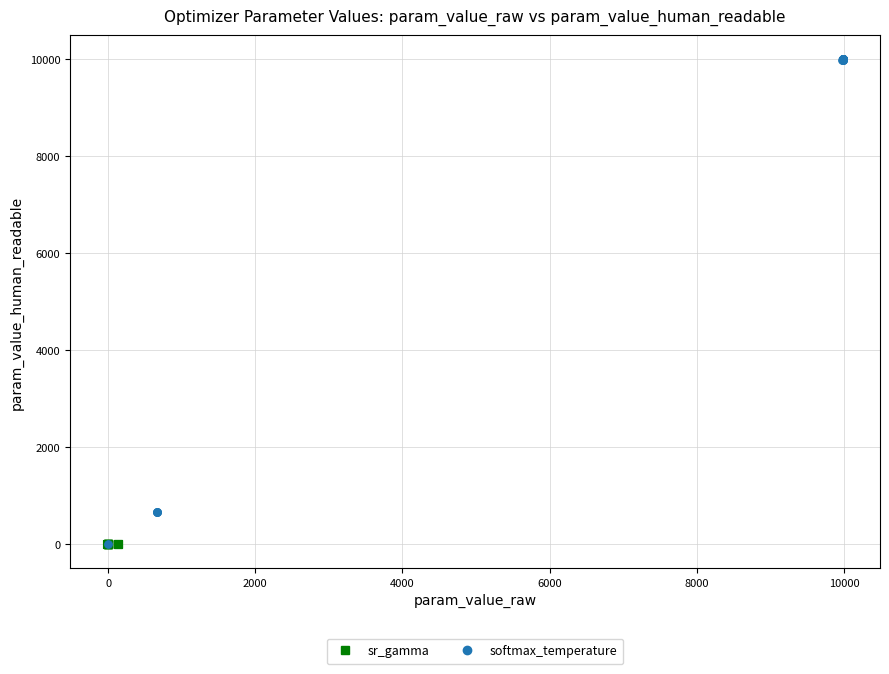

What are all the series names shown in the legend?

sr_gamma, softmax_temperature